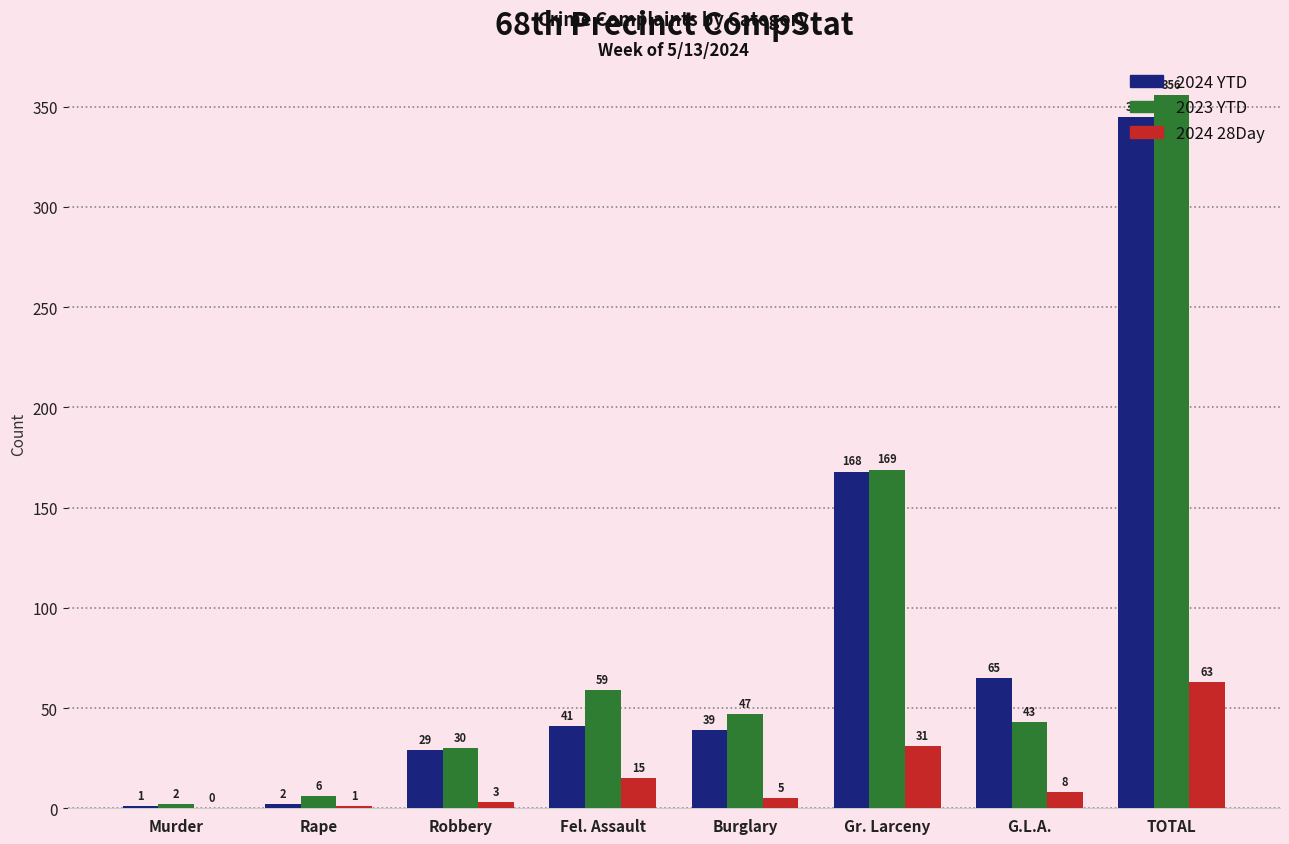

At which category is the sum across all series the highest?

TOTAL